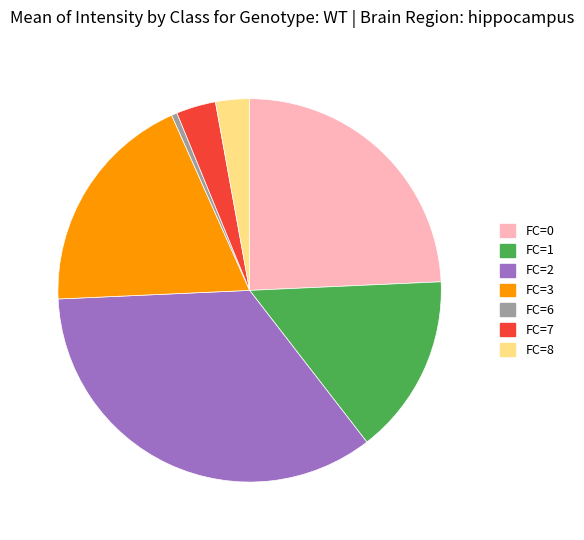

How many segments does this pie chart have?

7